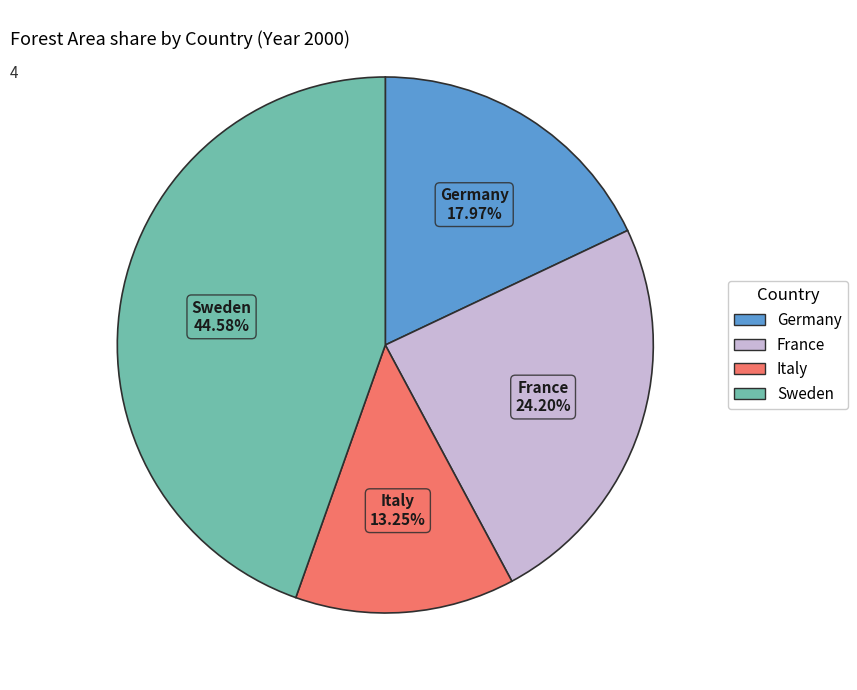

How many segments does this pie chart have?

4